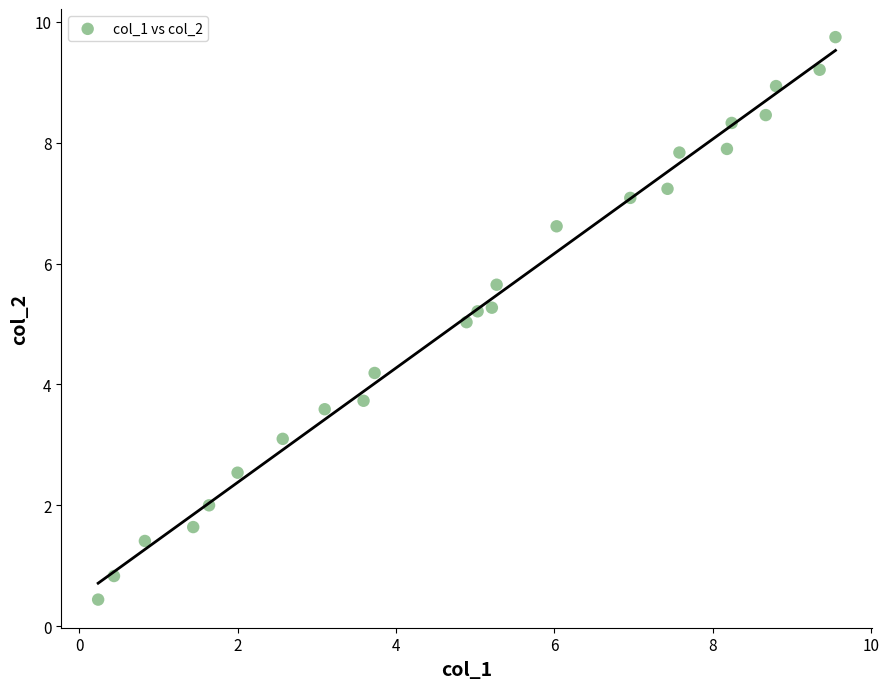

What is the range of X values (max minus min)?

9.3